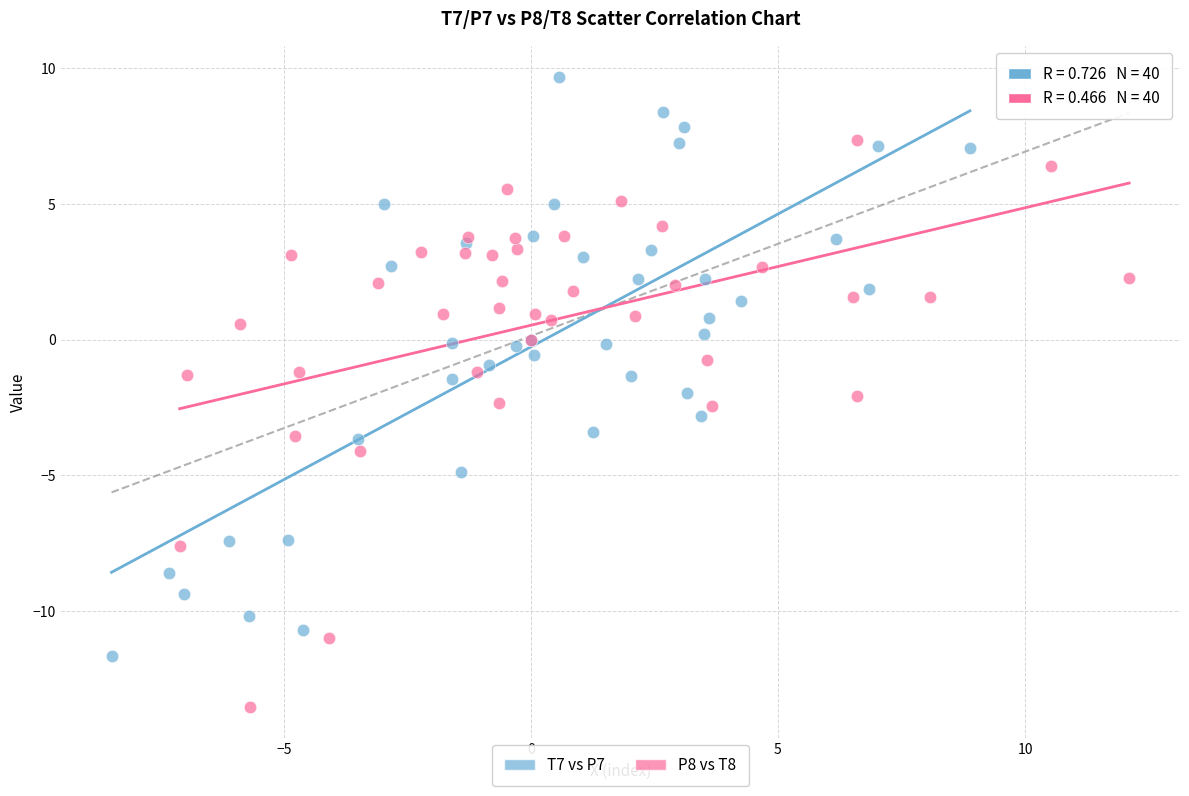

Which series reaches the minimum Y coordinate?

P8 vs T8